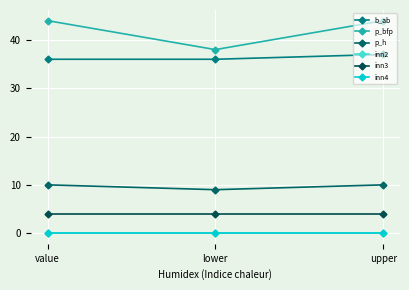

At which label is inn2 closest to 0?

value